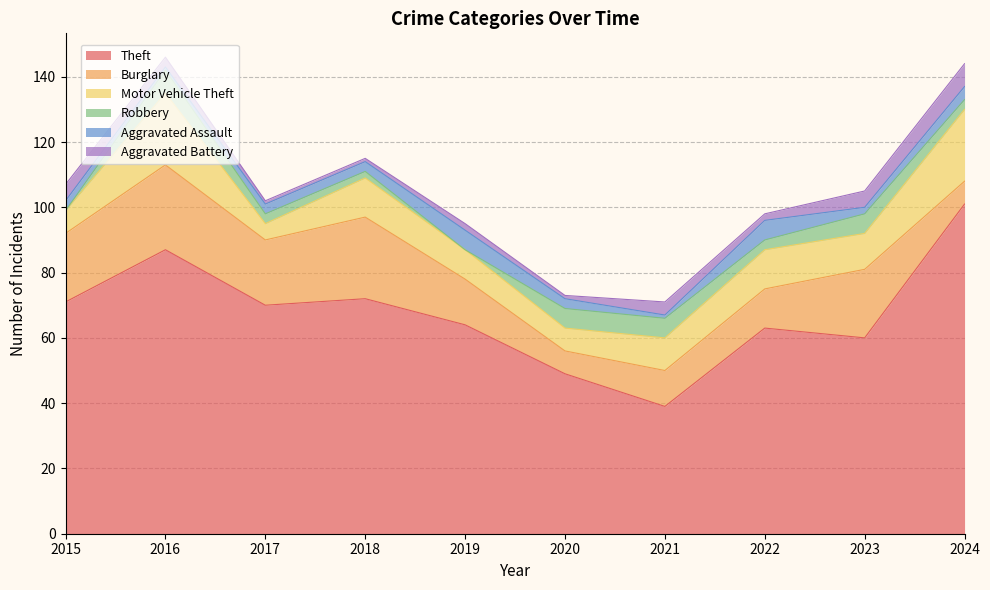

The Theft series shows 26 at 2017. True or false?

False